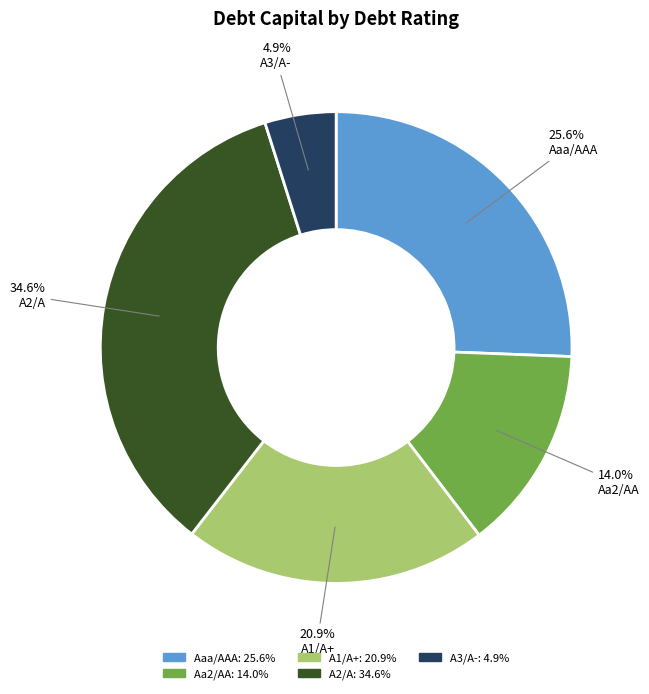

What percentage is the Aaa/AAA slice, to the nearest percent?

26%